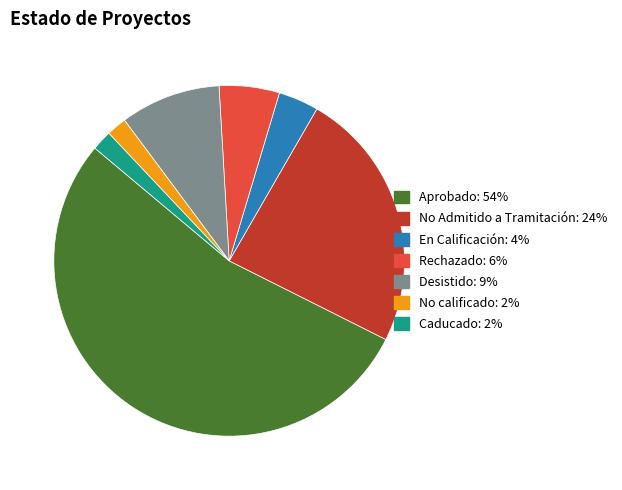

Which category accounts for the majority?

Aprobado